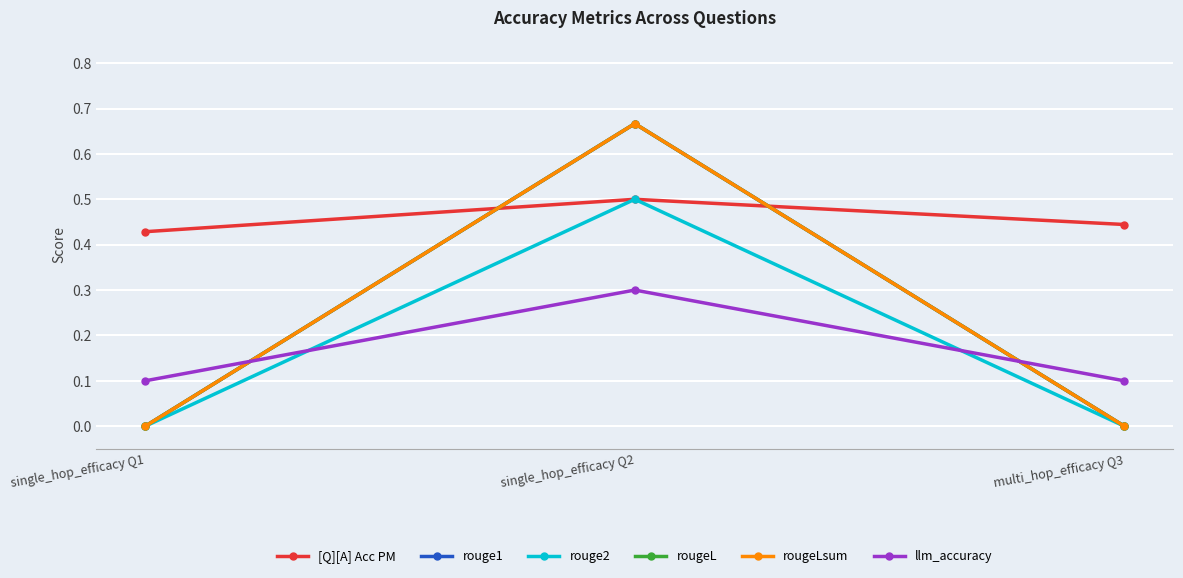

The [Q][A] Acc PM series shows 0.4 at multi_hop_efficacy Q3. True or false?

True